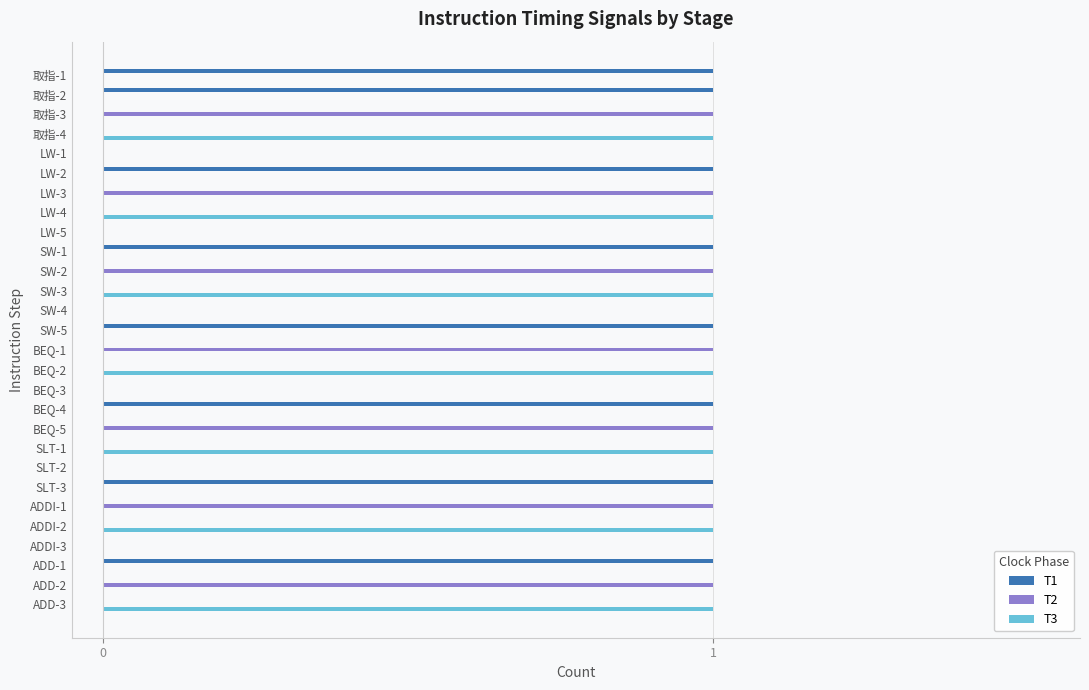

The value of T3 at ADD-2 is 0. True or false?

True